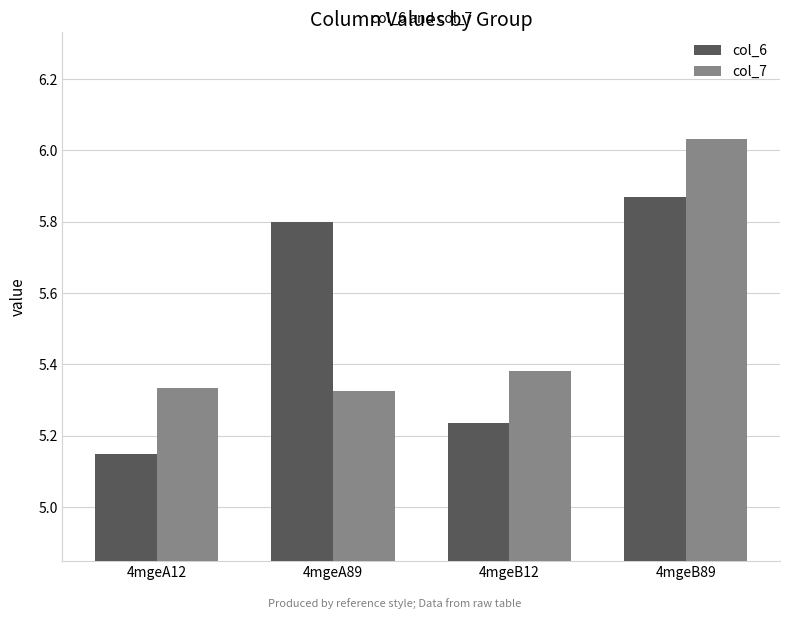

The col_6 series shows 8.9 at 4mgeA12. True or false?

False